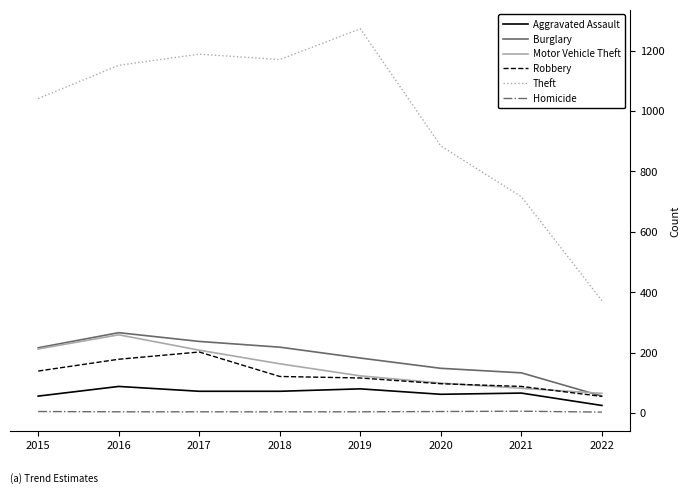

Which series has the largest total across all categories?

Theft